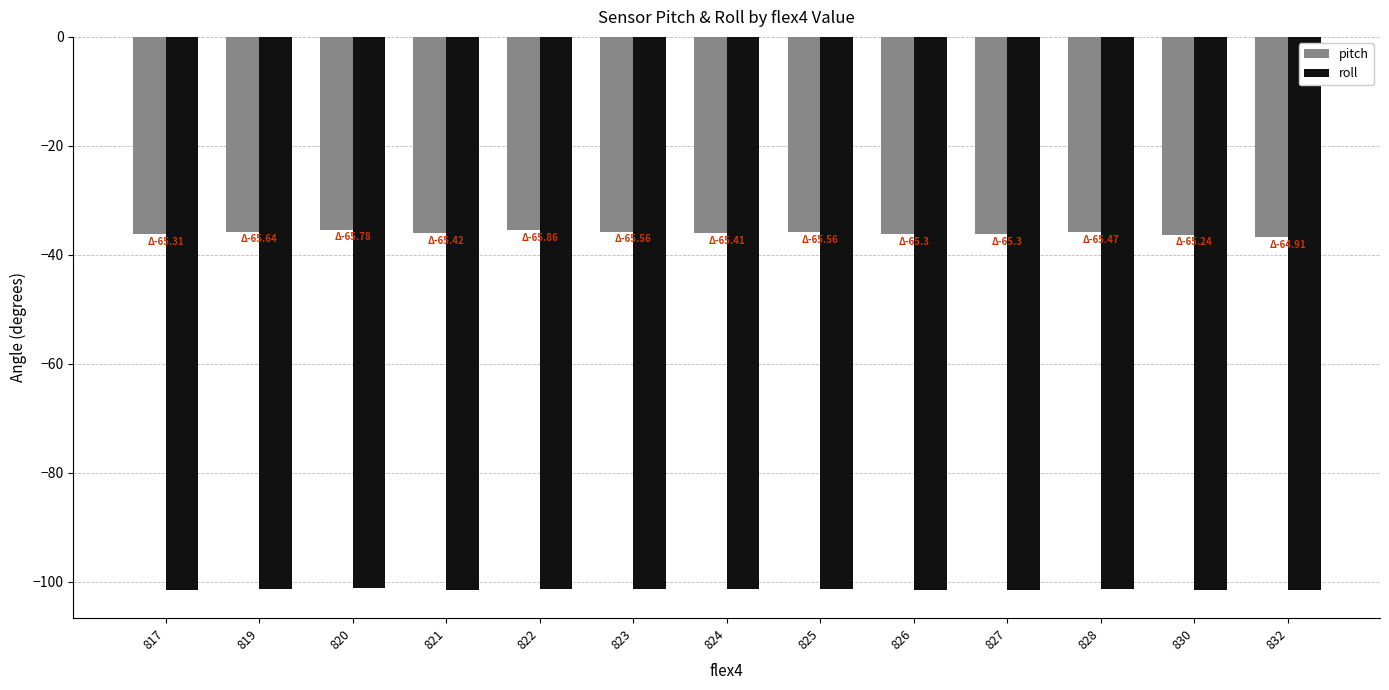

True or false: pitch has a value of -36.3 at 830.

True